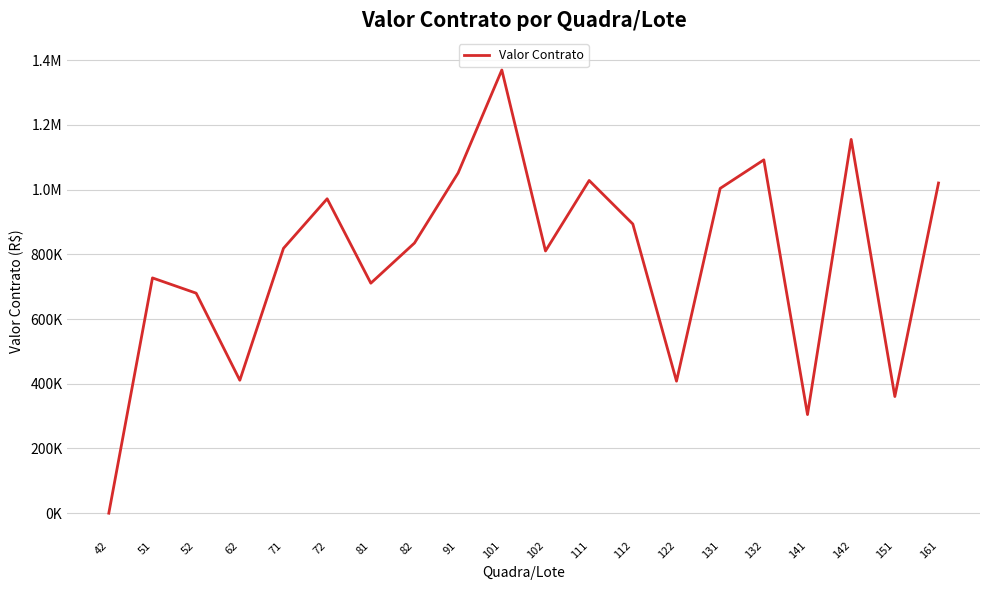

True or false: there are more than 0 points higher than both neighbors.

True